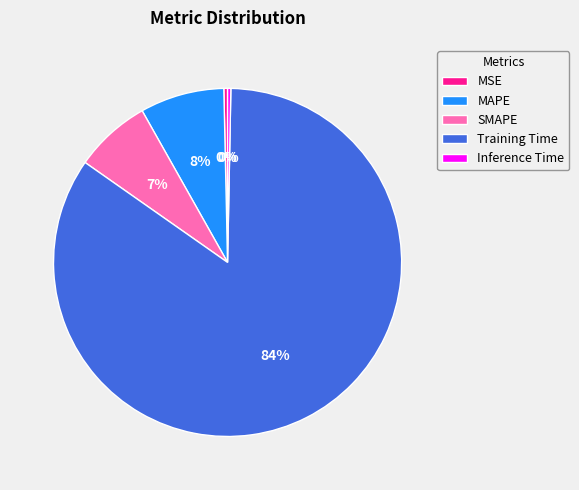

What is the largest slice in the pie chart?

Training Time